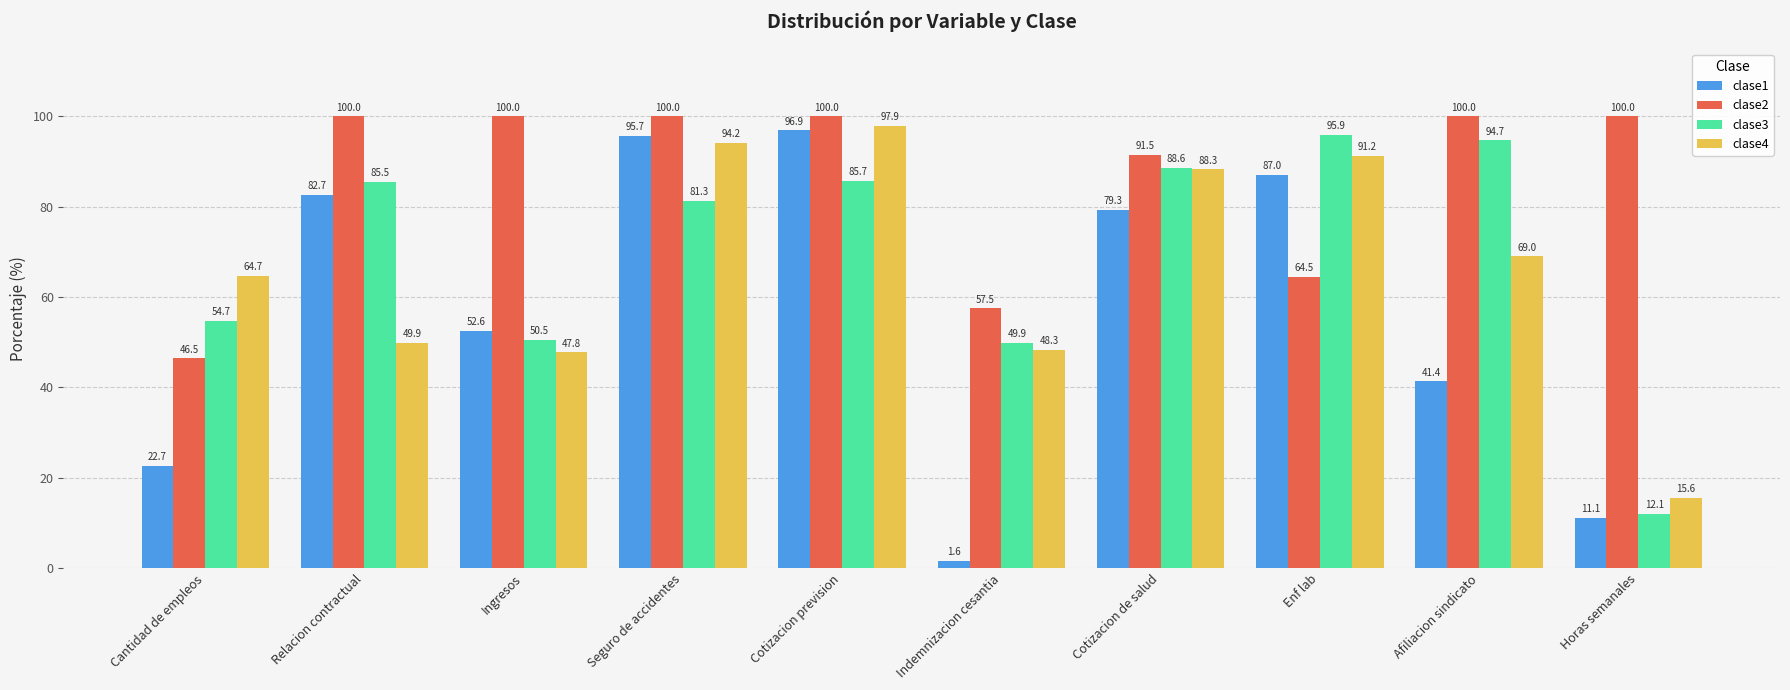

At Seguro de accidentes, list the series in order from smallest to largest.

clase3, clase4, clase1, clase2